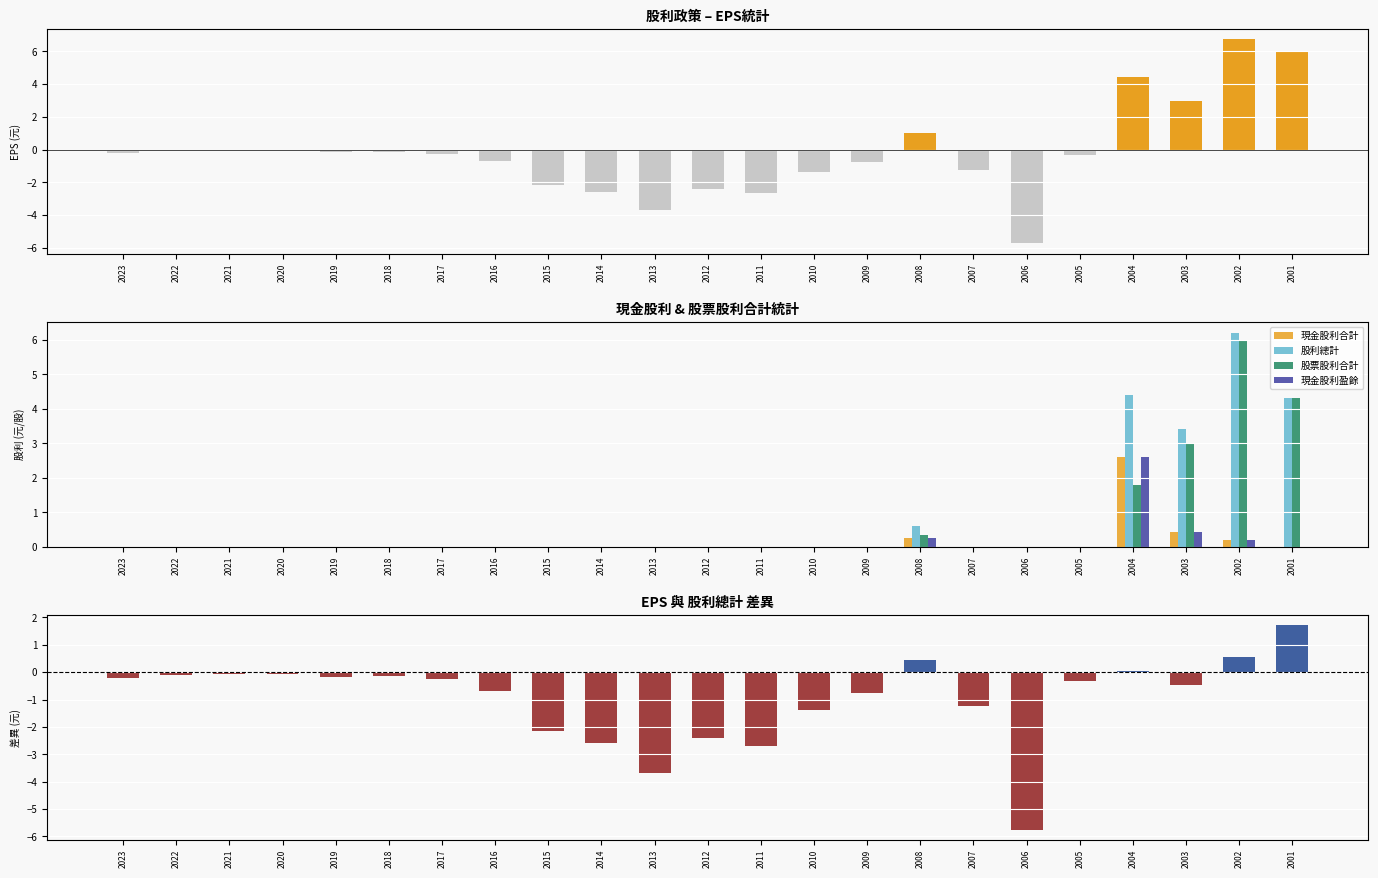

What is the value of the 股利總計 bar at the 21st from the left?

3.4